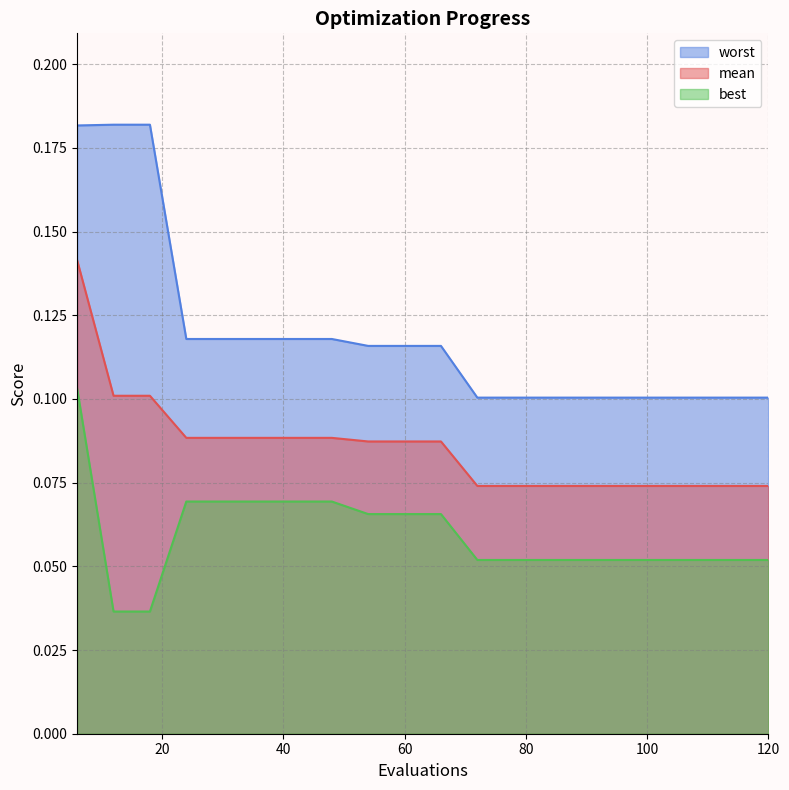

What value does the worst series have at 36?

0.1